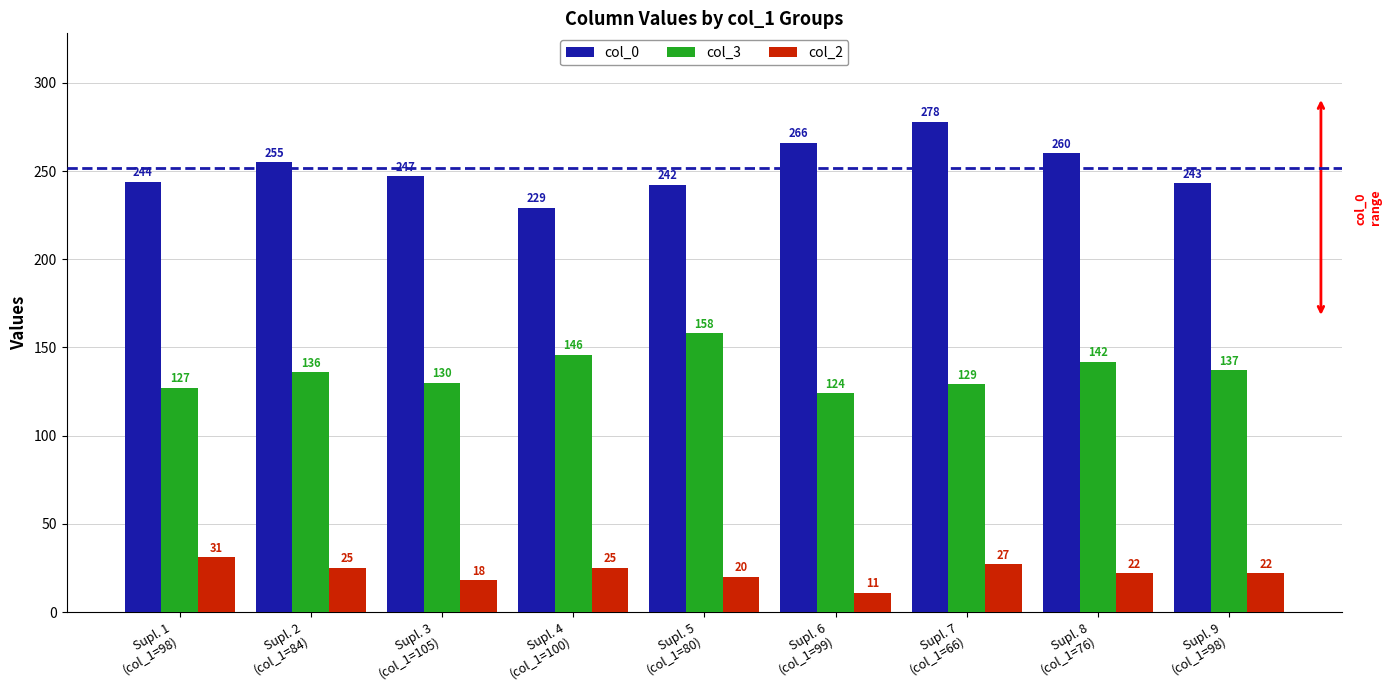

Are the bars horizontal?

No